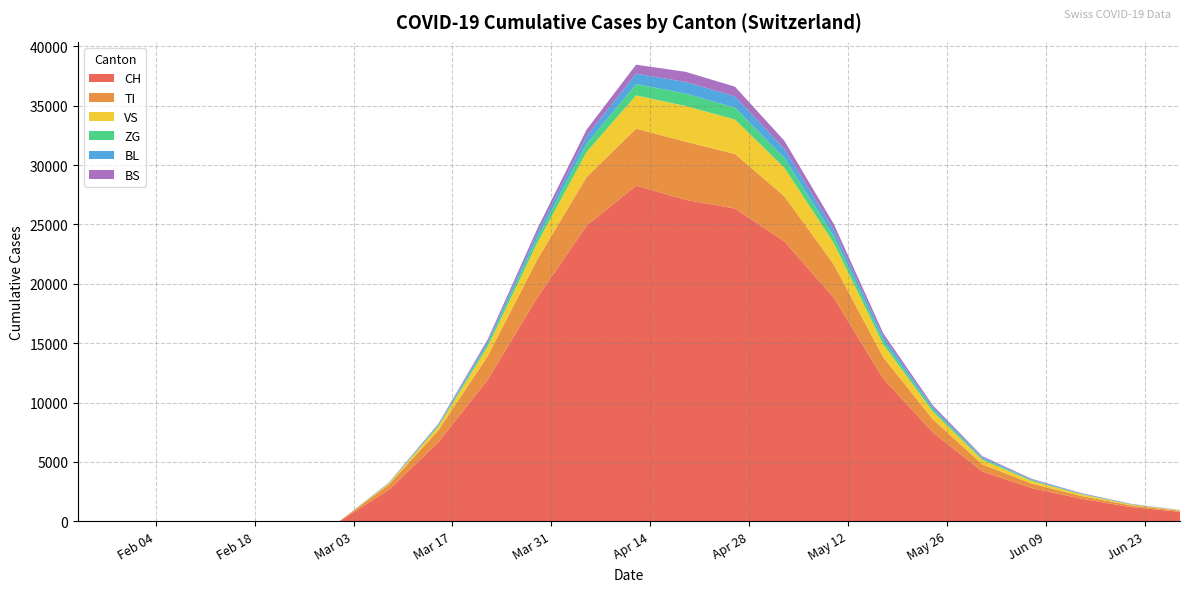

Reading left to right, extract all data points from this chart.

CH: 2020-01-24=0	2020-02-25=0	2020-03-01=0	2020-03-08=2650	2020-03-15=6652	2020-03-22=11921	2020-03-29=18827	2020-04-05=24900	2020-04-12=28268	2020-04-19=27078	2020-04-26=26336	2020-05-03=23574	2020-05-10=18827	2020-05-17=12000	2020-05-24=7500	2020-05-31=4200	2020-06-07=2800	2020-06-14=1900	2020-06-21=1200	2020-06-28=800
TI: 2020-01-24=0	2020-02-25=0	2020-03-01=0	2020-03-08=434	2020-03-15=1000	2020-03-22=2000	2020-03-29=3200	2020-04-05=4100	2020-04-12=4800	2020-04-19=4900	2020-04-26=4600	2020-05-03=3800	2020-05-10=2800	2020-05-17=1800	2020-05-24=1100	2020-05-31=600	2020-06-07=380	2020-06-14=230	2020-06-21=140	2020-06-28=80
VS: 2020-01-24=0	2020-02-25=0	2020-03-01=0	2020-03-08=100	2020-03-15=320	2020-03-22=800	2020-03-29=1400	2020-04-05=2100	2020-04-12=2800	2020-04-19=3000	2020-04-26=2900	2020-05-03=2400	2020-05-10=1800	2020-05-17=1100	2020-05-24=650	2020-05-31=380	2020-06-07=220	2020-06-14=140	2020-06-21=80	2020-06-28=40
ZG: 2020-01-24=0	2020-02-25=0	2020-03-01=0	2020-03-08=30	2020-03-15=90	2020-03-22=230	2020-03-29=450	2020-04-05=700	2020-04-12=950	2020-04-19=1050	2020-04-26=1000	2020-05-03=820	2020-05-10=580	2020-05-17=340	2020-05-24=190	2020-05-31=110	2020-06-07=65	2020-06-14=40	2020-06-21=22	2020-06-28=12
BL: 2020-01-24=0	2020-02-25=0	2020-03-01=0	2020-03-08=25	2020-03-15=80	2020-03-22=200	2020-03-29=400	2020-04-05=640	2020-04-12=880	2020-04-19=980	2020-04-26=950	2020-05-03=780	2020-05-10=550	2020-05-17=320	2020-05-24=180	2020-05-31=105	2020-06-07=60	2020-06-14=38	2020-06-21=20	2020-06-28=10
BS: 2020-01-24=0	2020-02-25=0	2020-03-01=0	2020-03-08=20	2020-03-15=65	2020-03-22=170	2020-03-29=340	2020-04-05=550	2020-04-12=760	2020-04-19=850	2020-04-26=820	2020-05-03=670	2020-05-10=470	2020-05-17=270	2020-05-24=155	2020-05-31=90	2020-06-07=52	2020-06-14=32	2020-06-21=17	2020-06-28=8